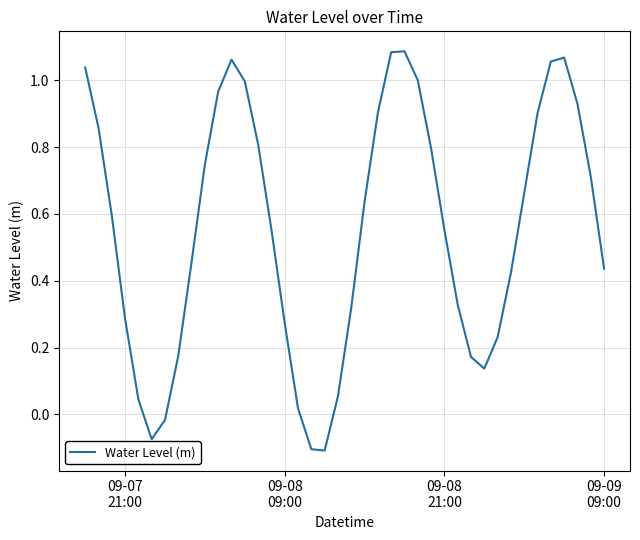

What is the difference between the maximum and minimum values?

1.2